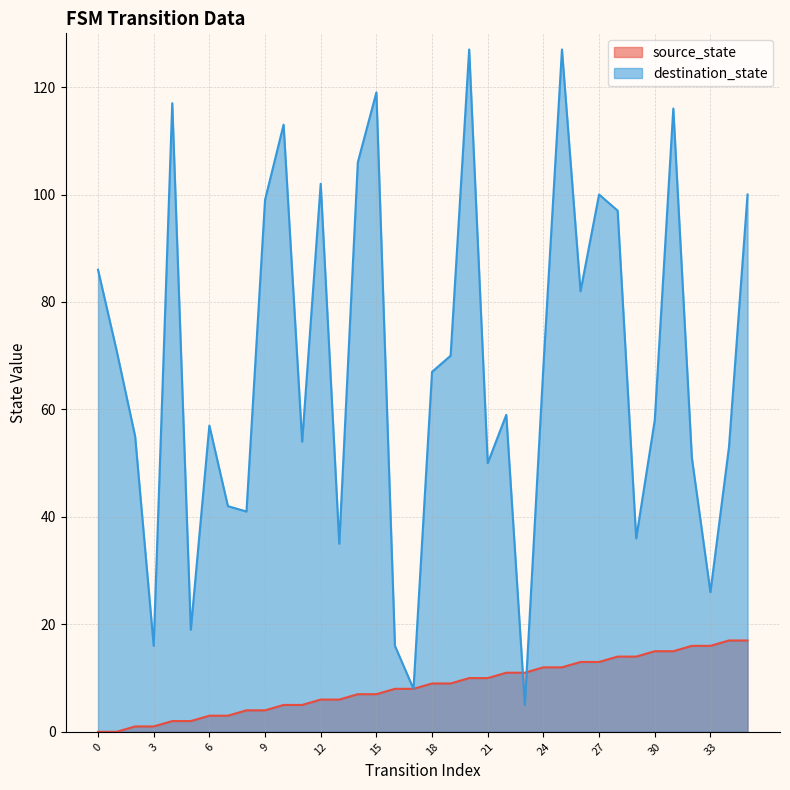

At which label is destination_state closest to 66?

18